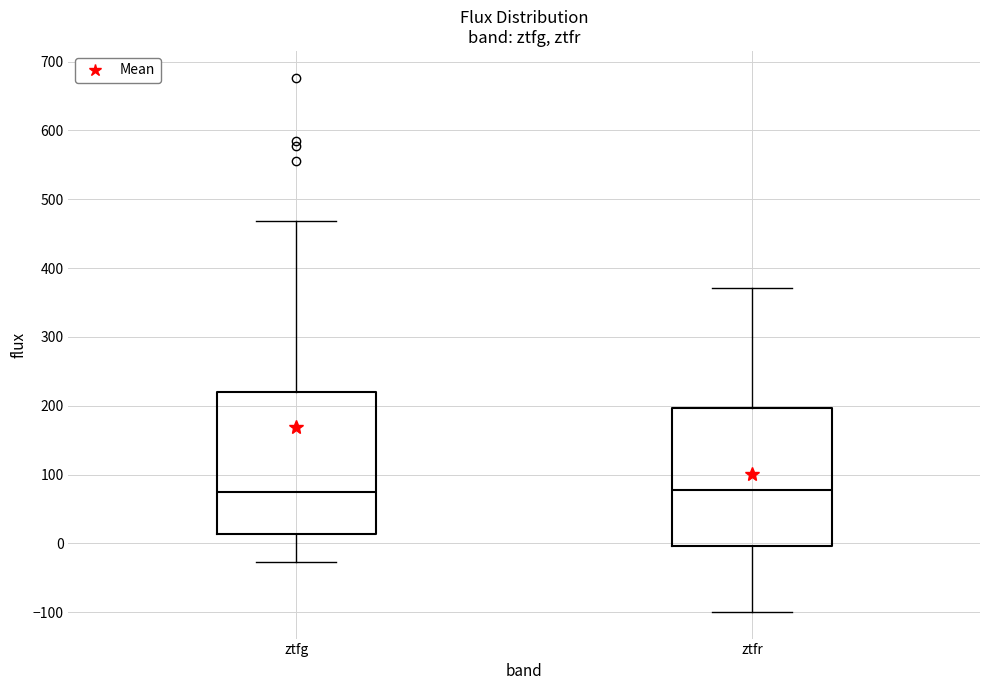

Reading left to right, read every box against the y-axis: the position of its median line, the range the box covers, and the ends of its whiskers. The values are not printed on the chart, so give them approximately, as read against the axis.

ztfg: median 70, box 10 to 220, whiskers -30 to 470
ztfr: median 80, box 0 to 200, whiskers -100 to 370